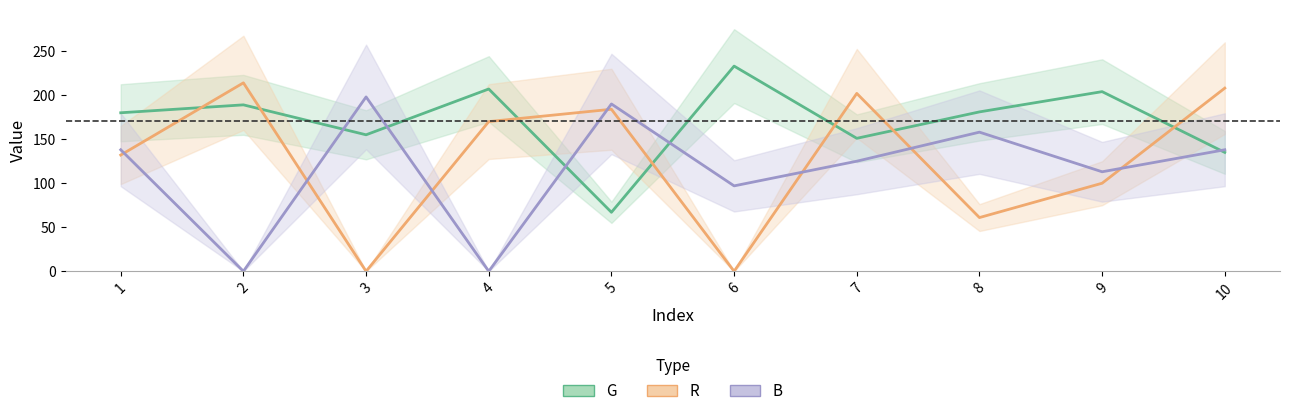

True or false: B has more than 1 interior local peaks.

True